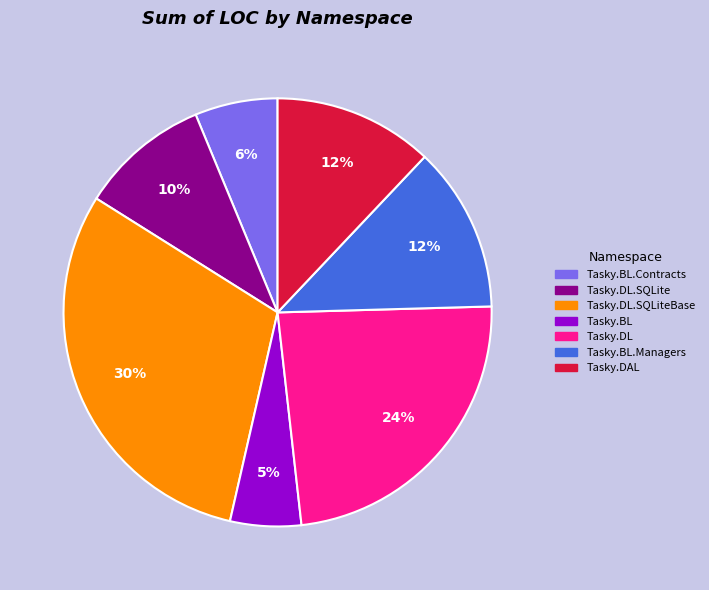

How many slices are in this pie chart?

7